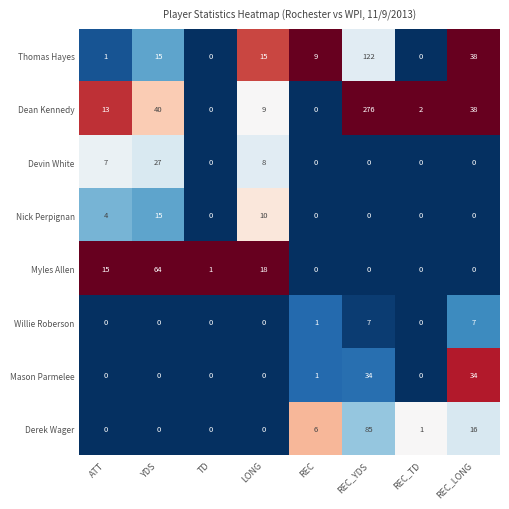

What is the sum of the Thomas Hayes values at REC_TD and YDS?

15